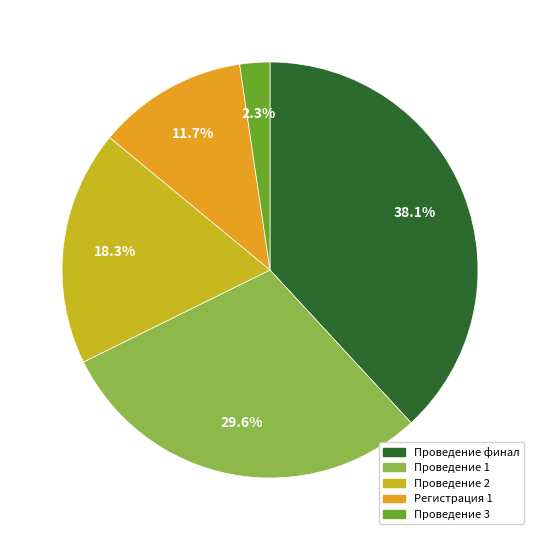

To the nearest percent, what is the average slice percentage?

20%